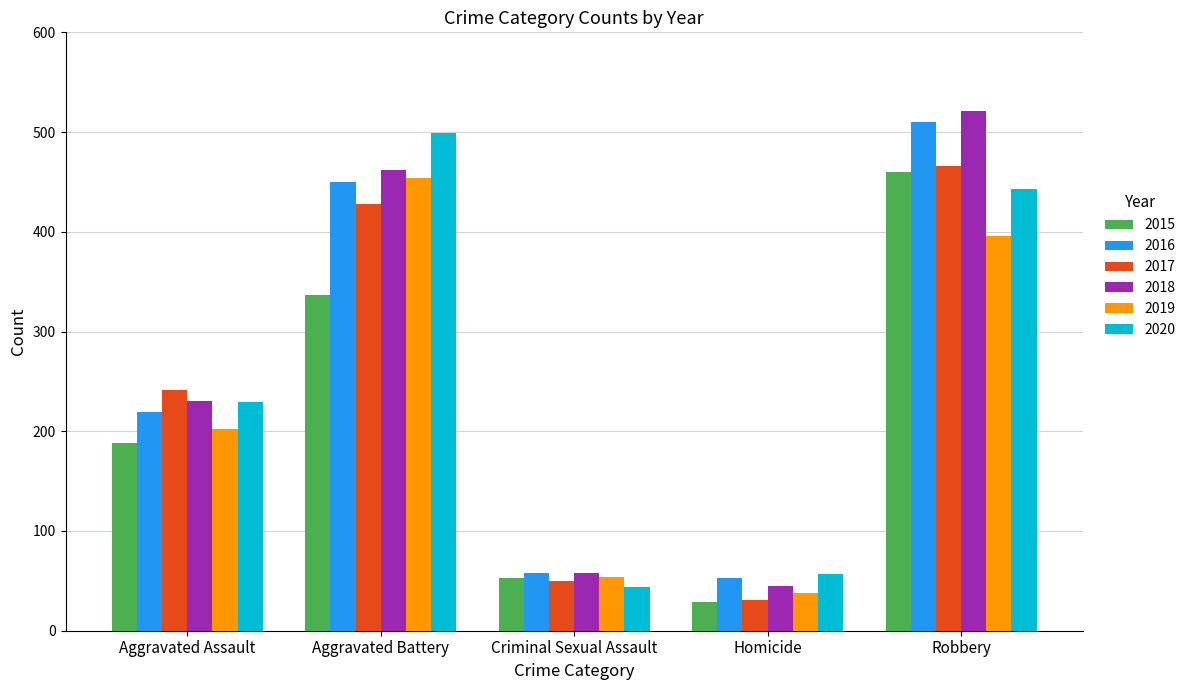

What position from the left is Criminal Sexual Assault?

3